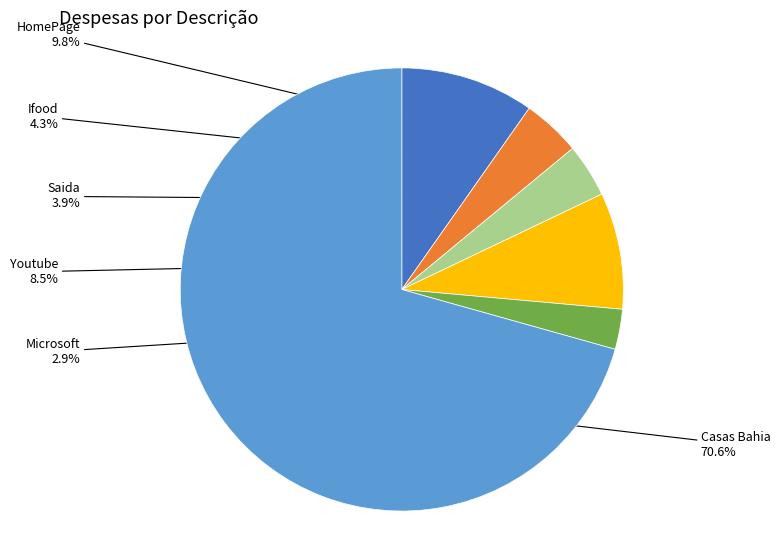

The Youtube slice represents 1% of the pie. True or false?

False